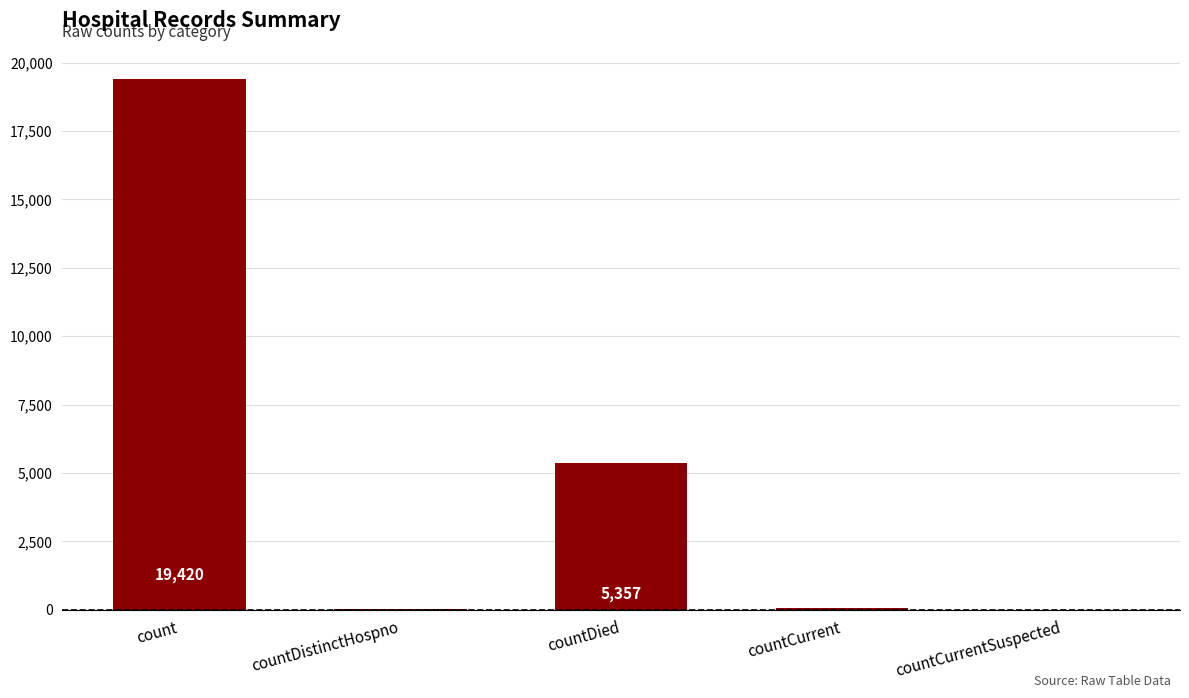

What is the maximum value shown in the chart?

19420